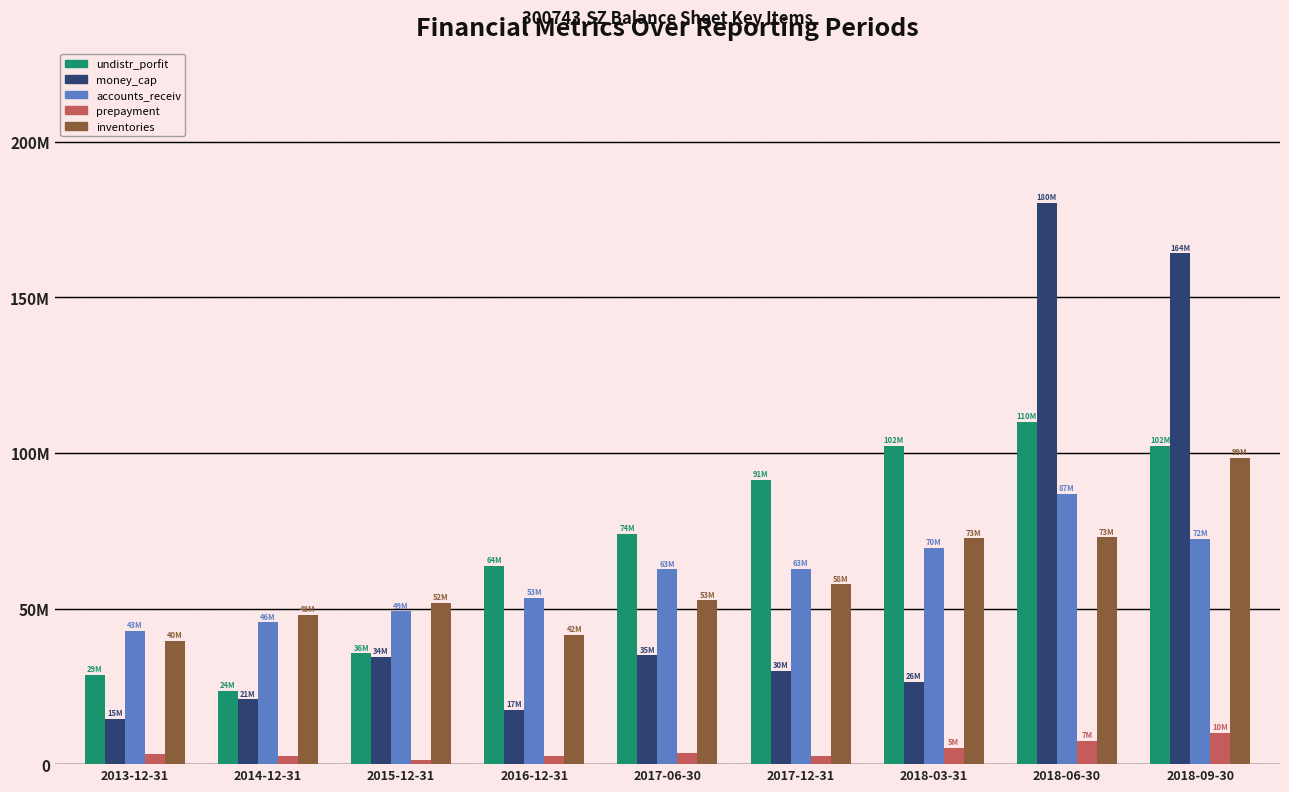

What is the difference between the accounts_receiv values at 2013-12-31 and 2017-12-31?

19.8